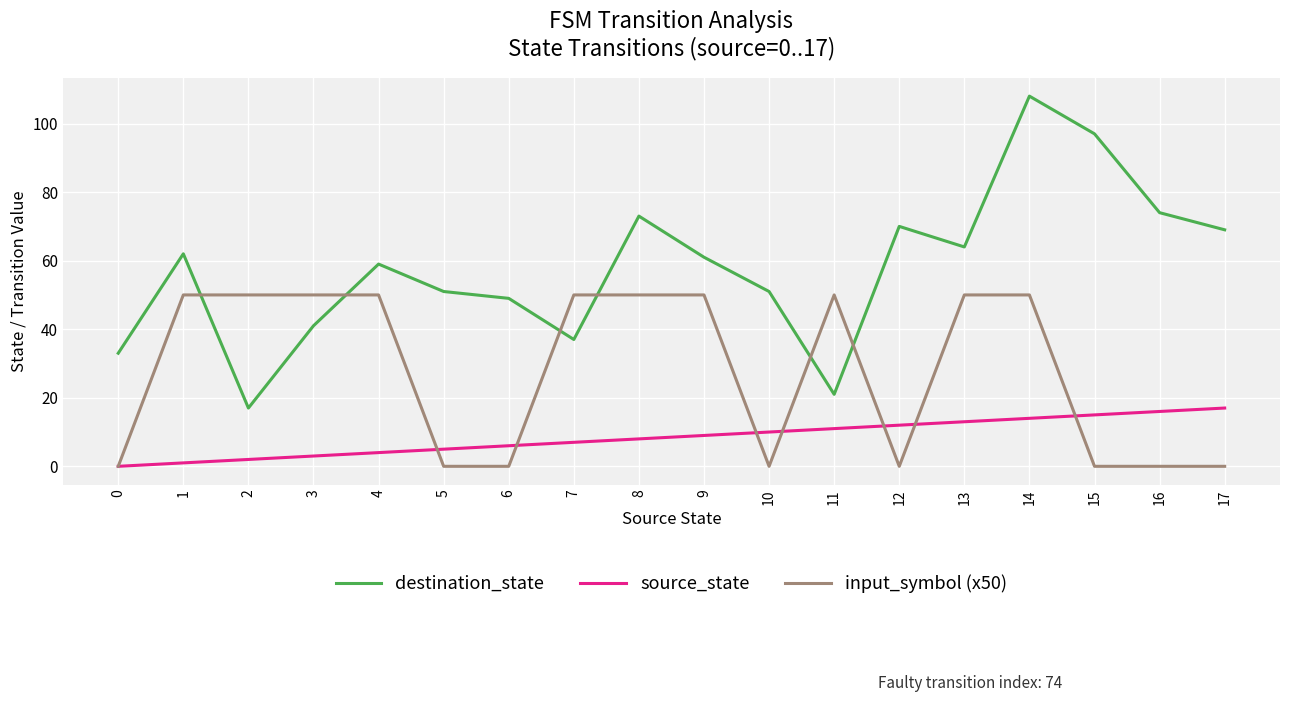

Reading left to right, list all the values displayed in this chart.

destination_state: 0=33	1=62	2=17	3=41	4=59	5=51	6=49	7=37	8=73	9=61	10=51	11=21	12=70	13=64	14=108	15=97	16=74	17=69
source_state: 0=0	1=1	2=2	3=3	4=4	5=5	6=6	7=7	8=8	9=9	10=10	11=11	12=12	13=13	14=14	15=15	16=16	17=17
input_symbol (x50): 0=0	1=50	2=50	3=50	4=50	5=0	6=0	7=50	8=50	9=50	10=0	11=50	12=0	13=50	14=50	15=0	16=0	17=0